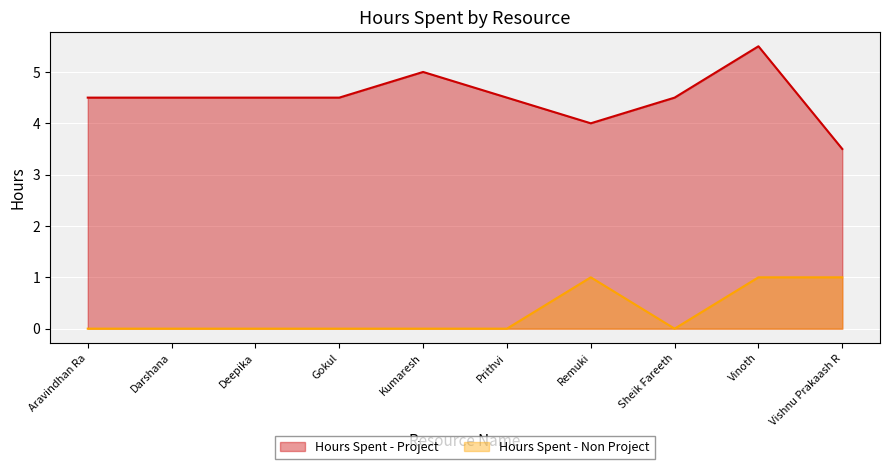

At how many categories does at least one series exceed 0?

10